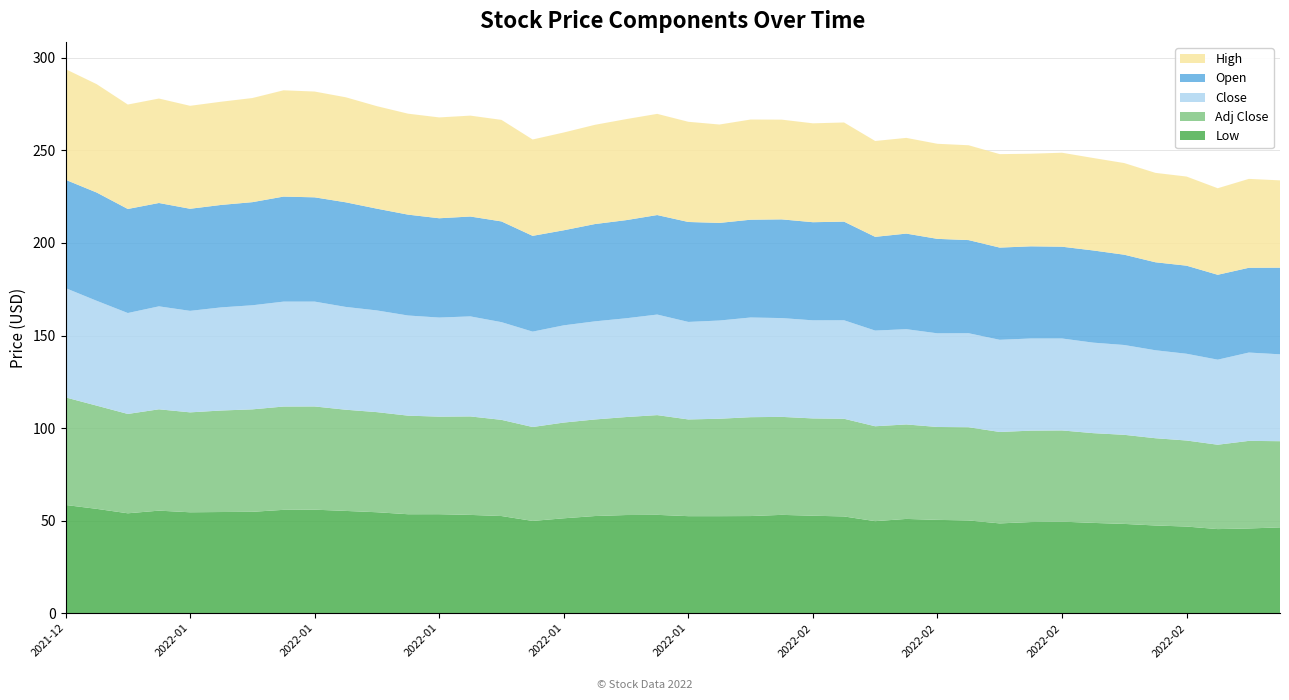

Reading left to right, list all the values displayed in this chart.

Low: 58.4	56.3	53.9	55.4	54.5	54.6	54.7	55.8	55.9	55.2	54.5	53.4	53.5	53.1	52.5	49.8	51.2	52.5	53.0	53.1	52.4	52.4	52.5	53.1	52.6	52.2	49.7	50.9	50.4	50.1	48.5	49.2	49.4	48.8	48.2	47.4	46.8	45.4	45.7	46.3
Adj Close: 58.1	55.8	53.7	54.8	54.0	54.9	55.4	55.8	55.8	54.7	54.1	53.3	52.7	53.2	52.0	50.7	51.7	52.2	52.9	53.9	52.3	52.6	53.4	53.0	52.6	52.8	51.3	51.0	50.2	50.4	49.4	49.4	49.3	48.5	48.1	47.1	46.5	45.6	47.3	46.6
Close: 59.0	56.6	54.5	55.6	54.8	55.7	56.2	56.7	56.6	55.5	55.0	54.1	53.5	54.0	52.8	51.5	52.5	53.0	53.4	54.3	52.7	53.1	53.9	53.4	53.0	53.2	51.7	51.5	50.6	50.8	49.8	49.8	49.7	48.9	48.5	47.5	46.9	46.0	47.7	46.9
Open: 58.5	58.5	56.2	55.8	55.2	55.4	55.7	56.8	56.3	56.5	55.0	54.5	53.6	54.0	54.4	51.8	51.4	52.6	53.0	53.8	54.0	52.7	52.8	53.3	53.0	53.3	50.6	51.6	51.0	50.3	49.8	49.8	49.6	49.8	48.8	47.5	47.6	45.9	45.8	46.8
High: 59.8	58.5	56.4	56.4	55.6	55.8	56.3	57.4	57.2	56.8	55.4	54.5	54.5	54.5	54.9	52.1	52.8	53.6	54.6	54.7	54.1	53.2	54.1	53.9	53.4	53.6	51.8	51.7	51.4	51.2	50.5	50.0	50.8	50.0	49.5	48.3	48.2	46.8	48.0	47.2